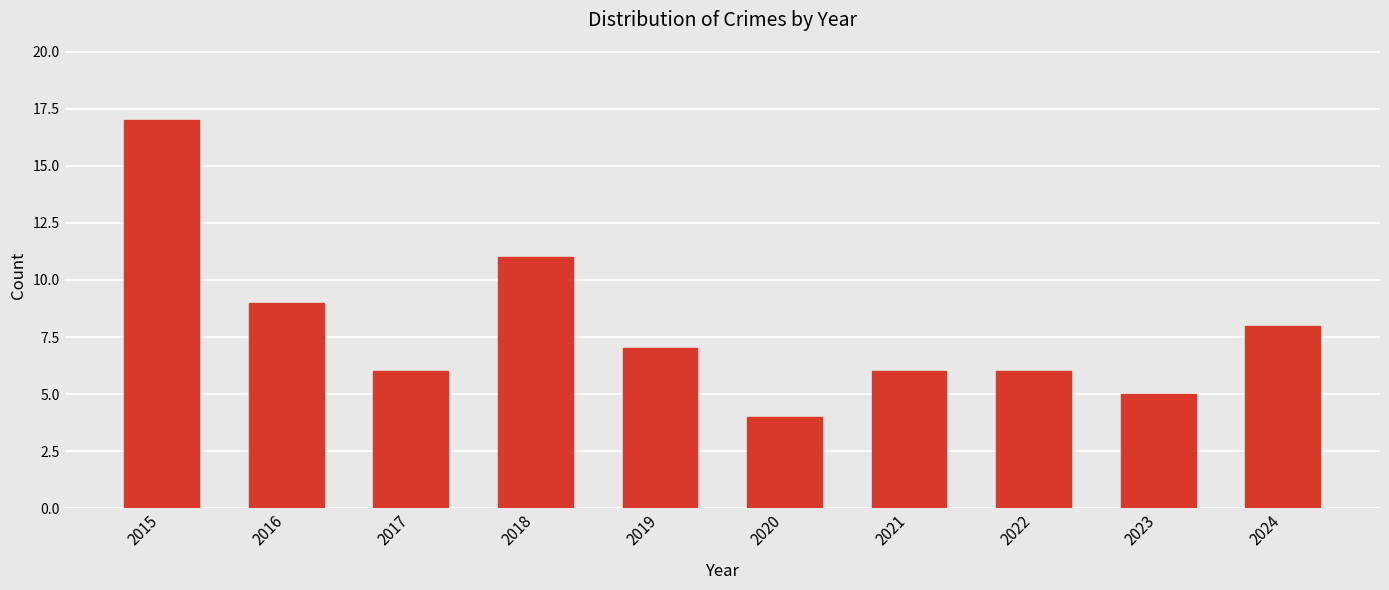

What is the value of the 1st bar from the left?

17